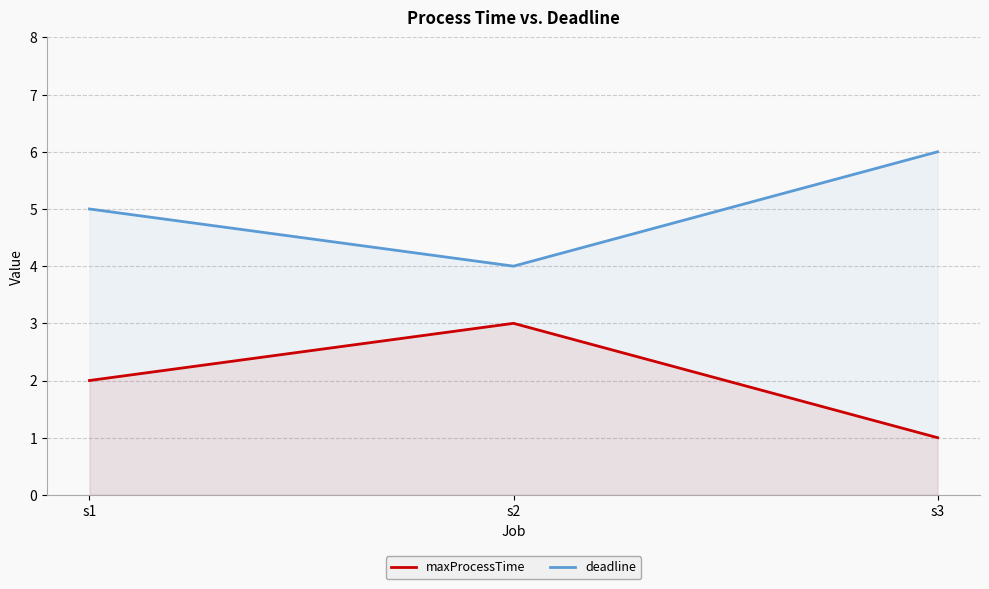

What is the total value across all series at s1?

7